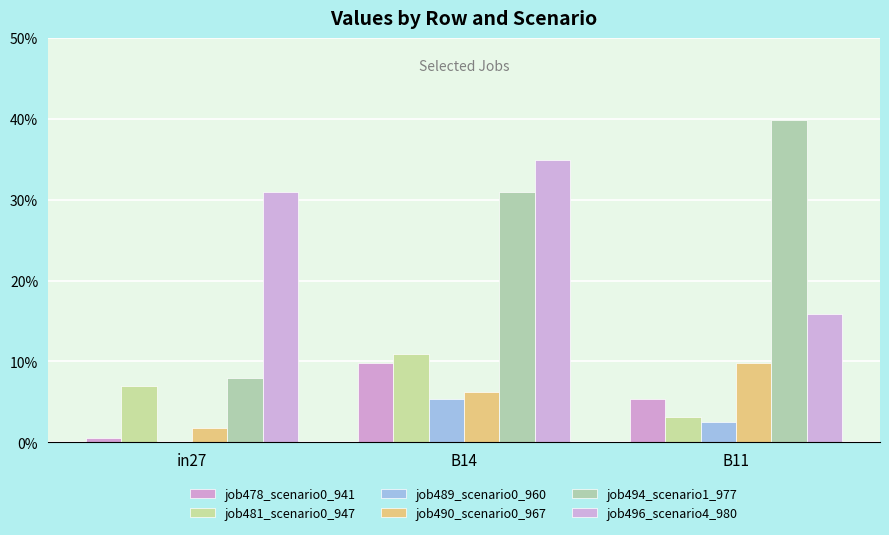

Which series has the largest total across all categories?

job496_scenario4_980